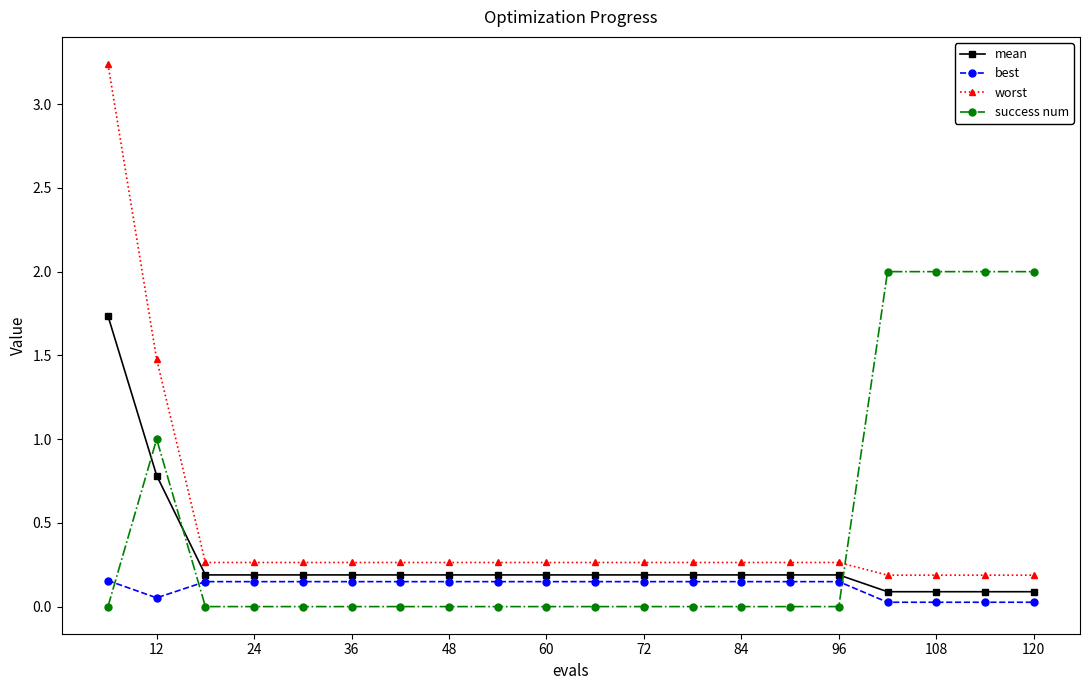

True or false: success num and mean intersect in this chart.

True